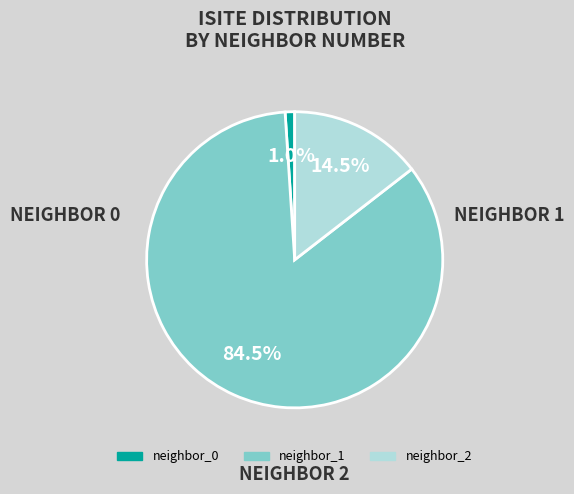

Does any single category account for the majority?

Yes